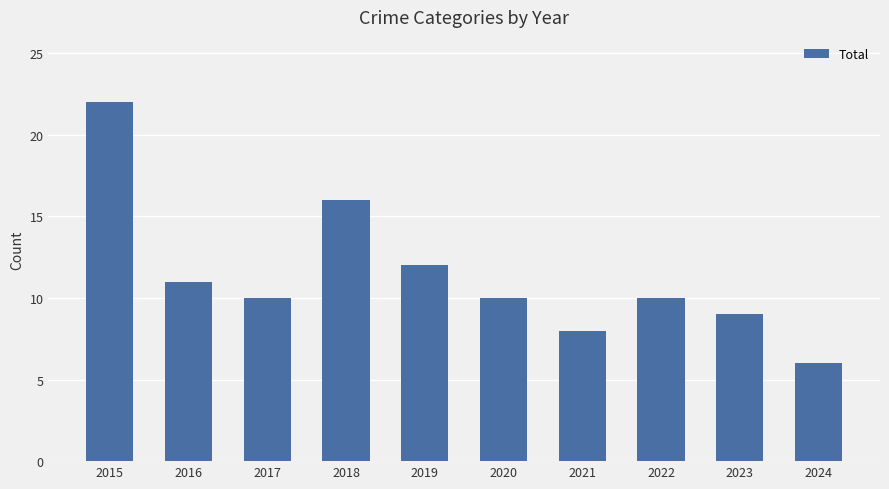

What value does the data have at 2015, to the nearest 10?

20